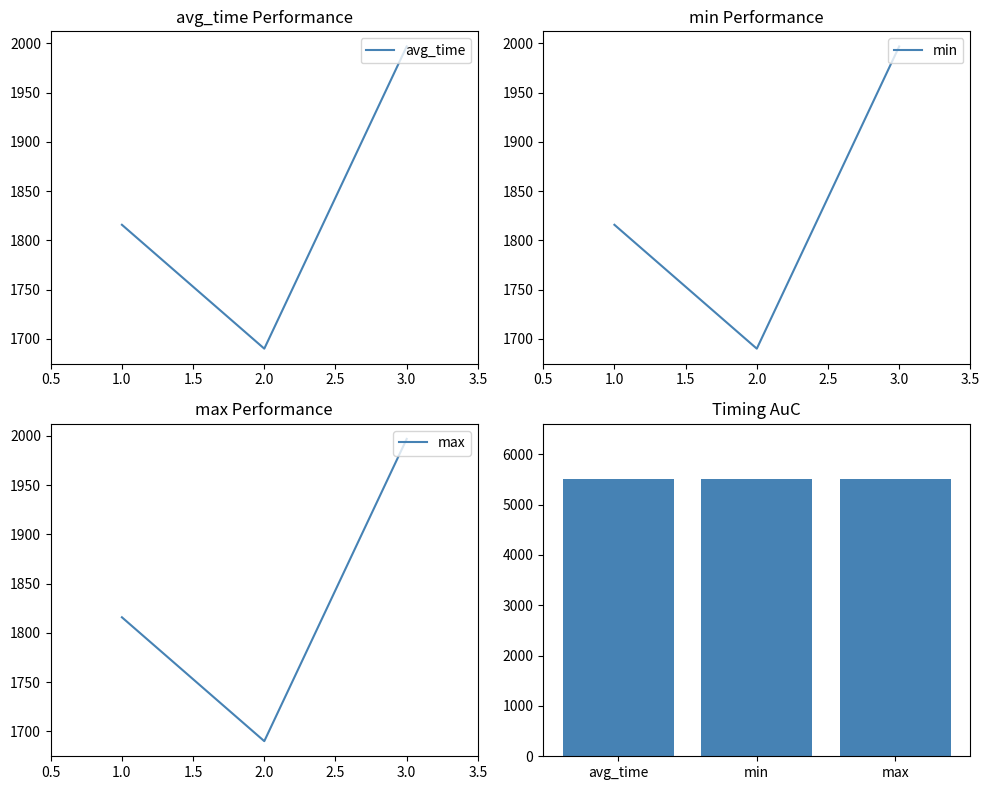

List the series in order of their peak value, lowest first.

avg_time, min, max, BCF